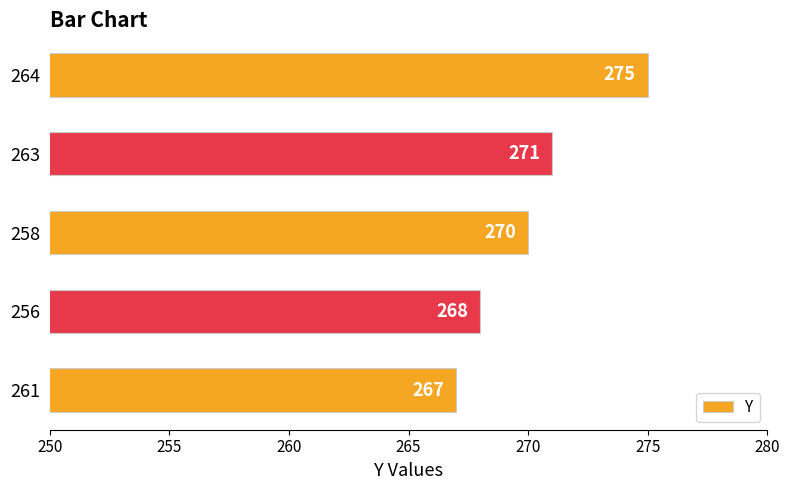

Reading top to bottom, what are all the values shown in this chart?

275	271	270	268	267